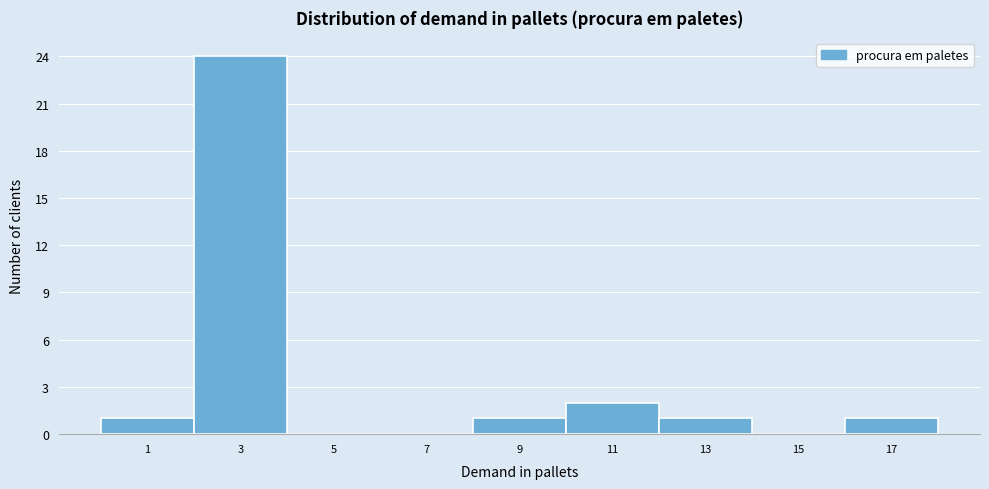

Reading left to right, list all the values displayed in this chart.

1=1	3=24	5=0	7=0	9=1	11=2	13=1	15=0	17=1